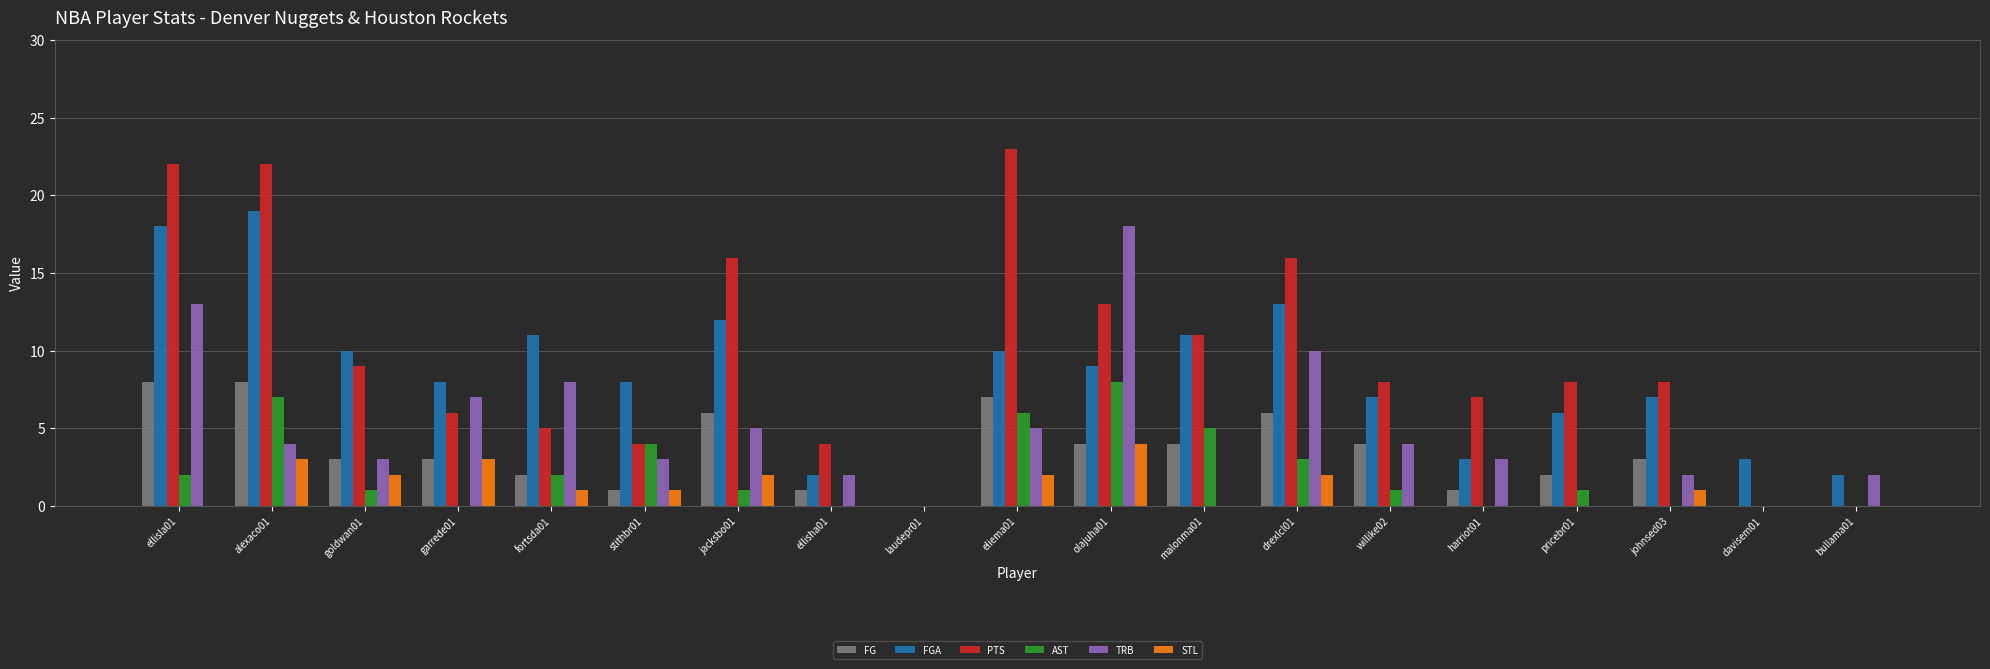

Which series changed the most between alexaco01 and olajuha01?

TRB